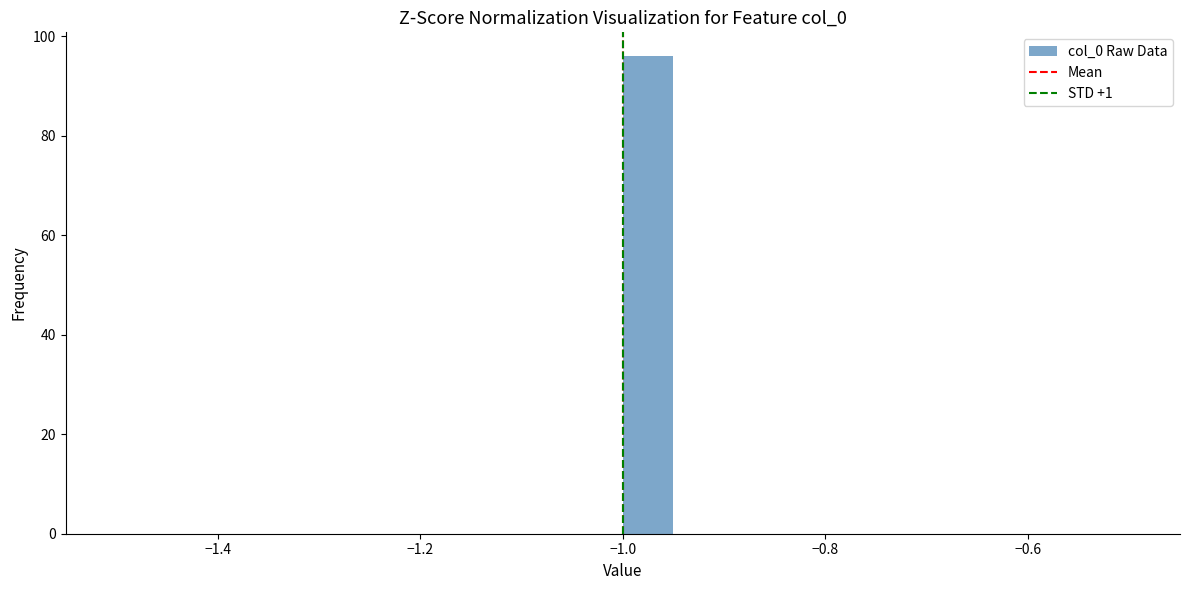

Around what value on the x-axis is the tallest bar? Give the approximate position of its centre, as read against the axis.

-0.98